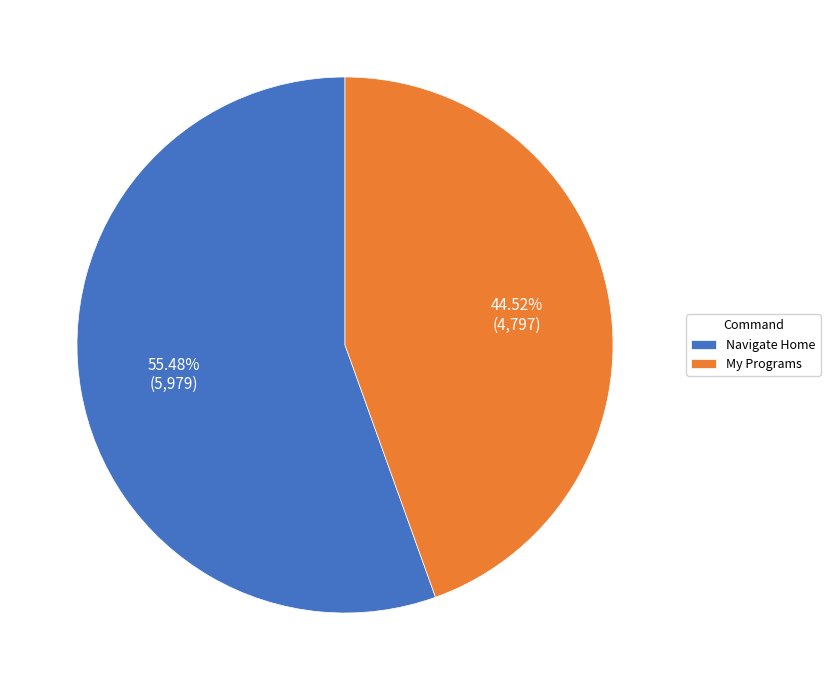

Which has a higher value, Navigate Home or My Programs?

Navigate Home